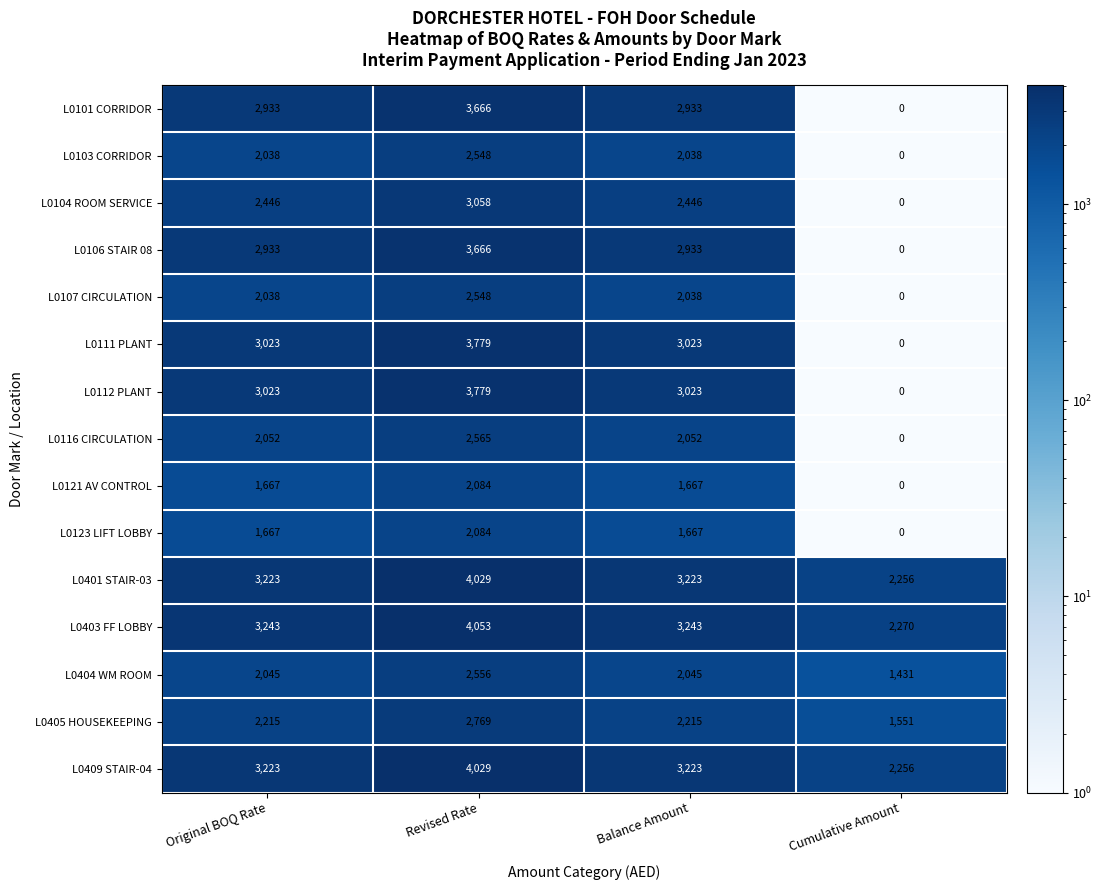

At which label does L0107 CIRCULATION reach its peak?

Revised Rate